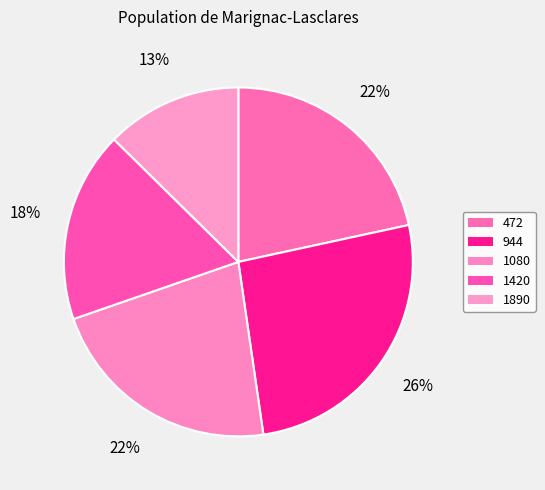

What is the smallest slice in the pie chart?

1890